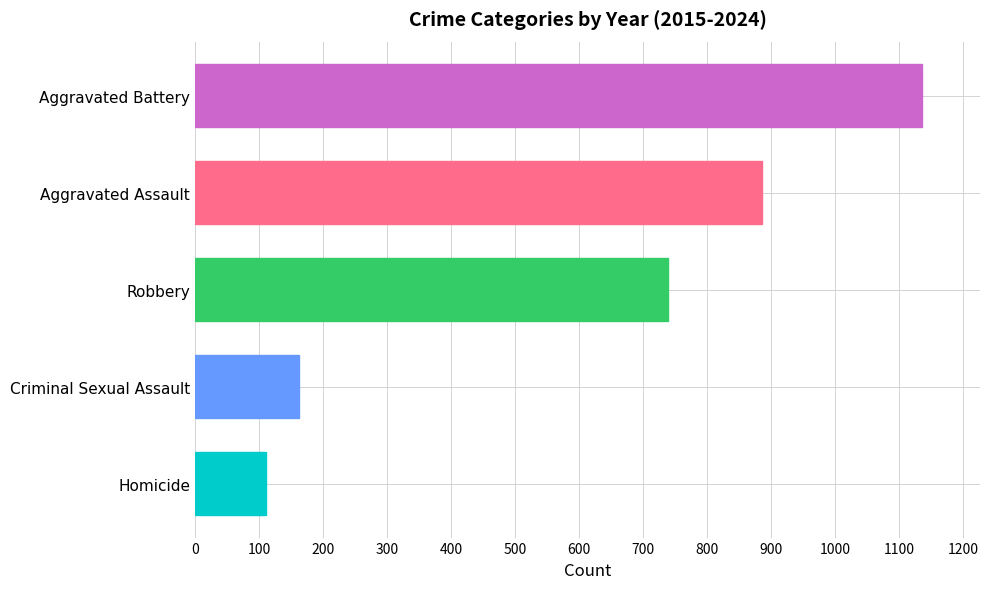

Which has a higher value, Robbery or Homicide?

Robbery